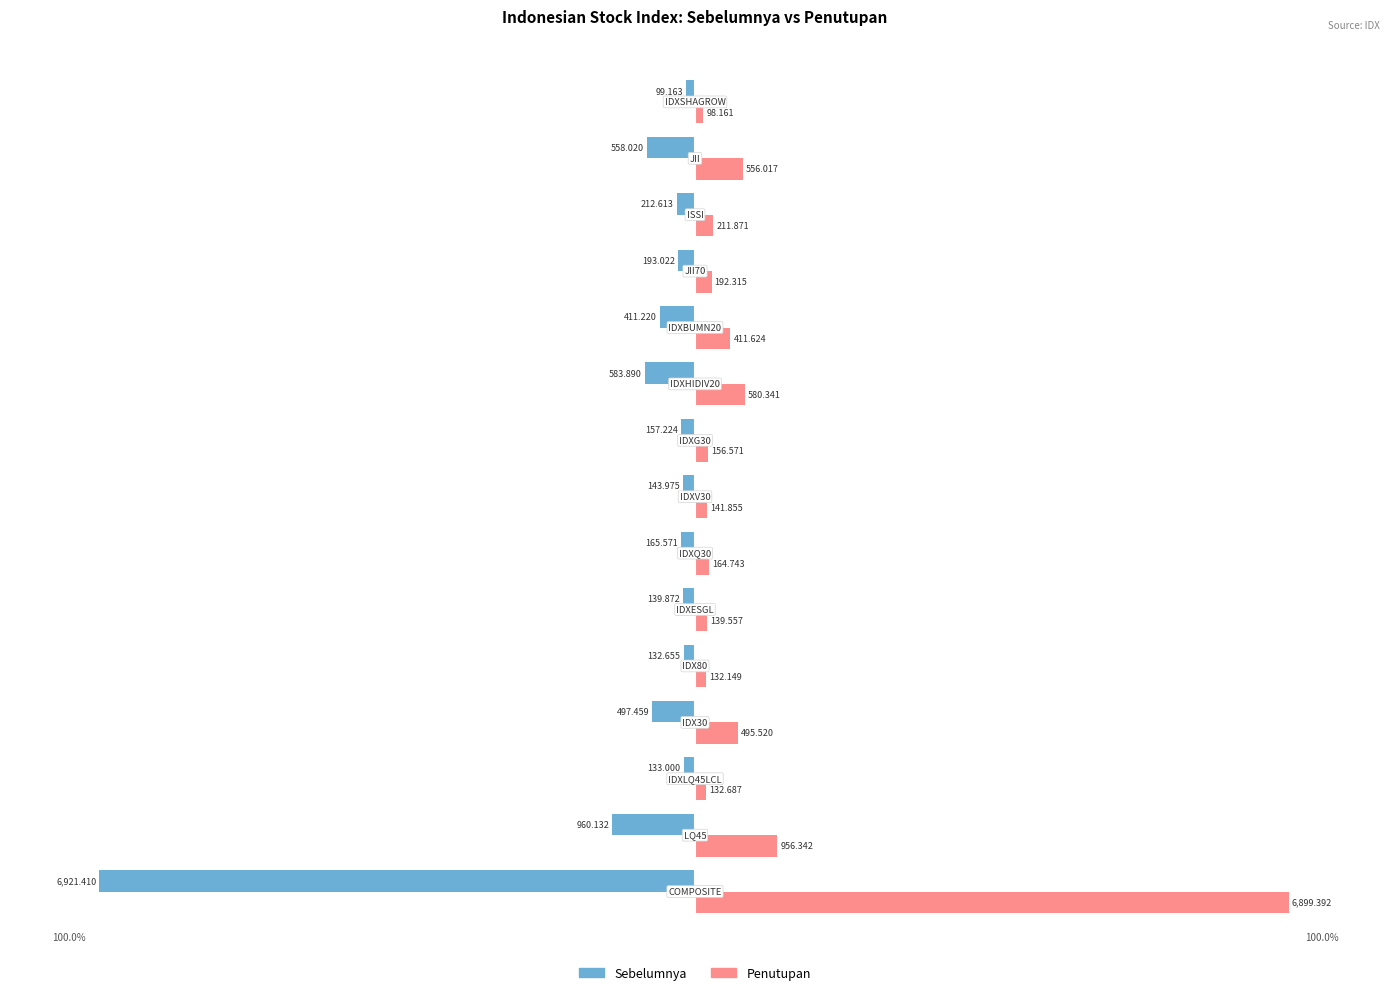

What are all the series names shown in the legend?

Sebelumnya, Penutupan